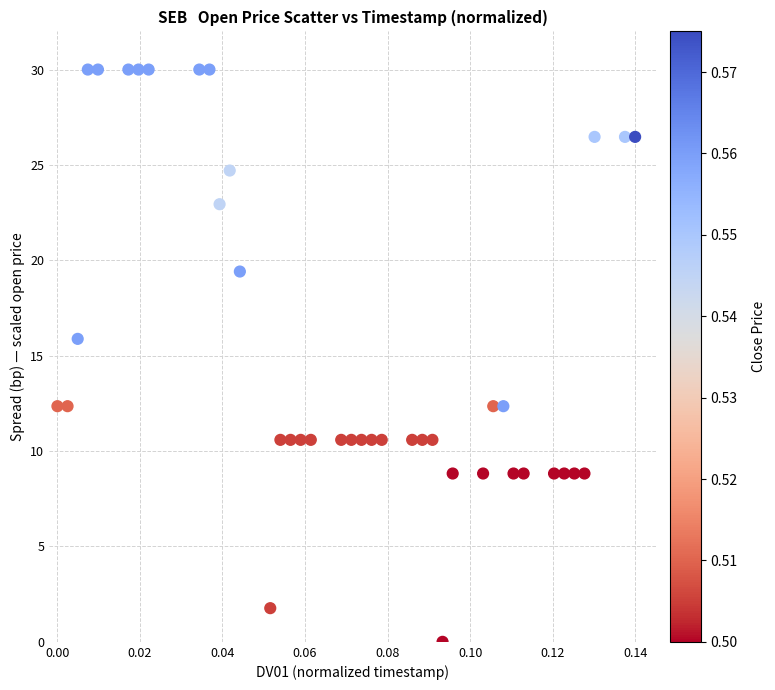

What is the range of Y values (max minus min)?

30.0